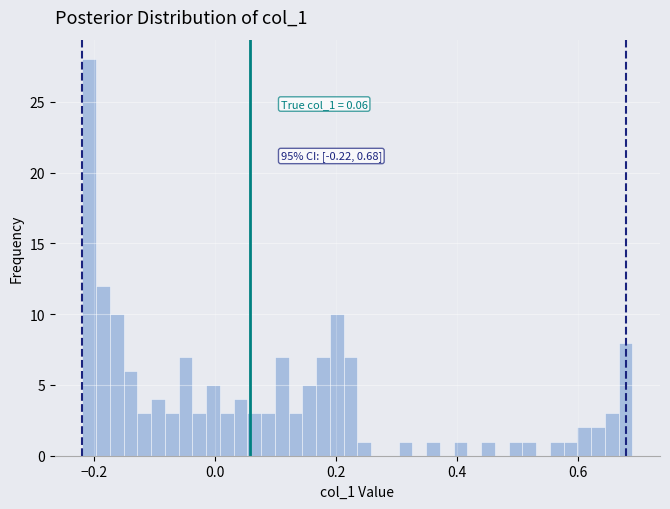

Around what value on the x-axis is the tallest bar? Give the approximate position of its centre, as read against the axis.

-0.20